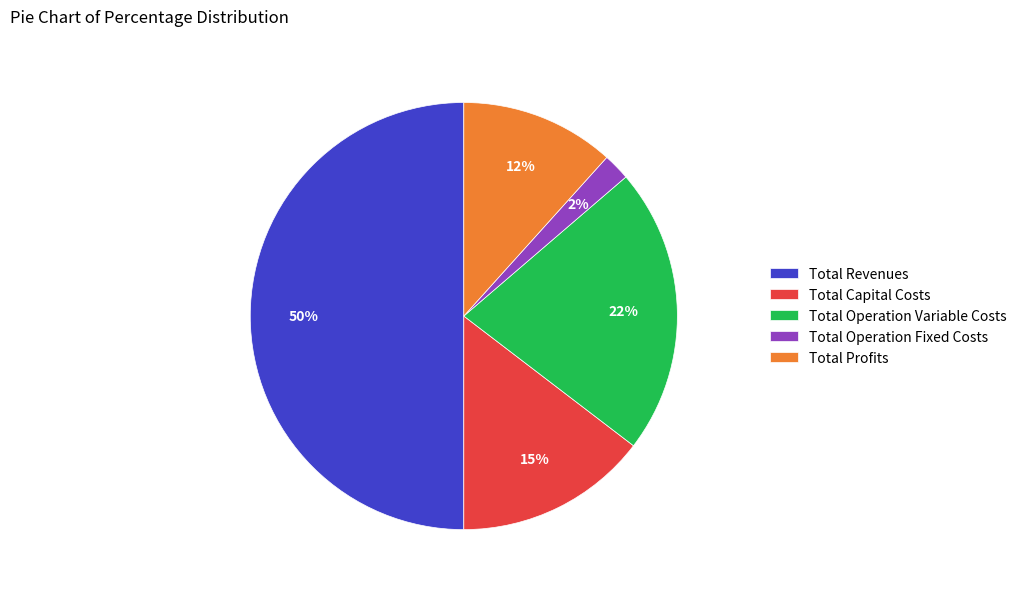

What is the largest slice in the pie chart?

Total Revenues